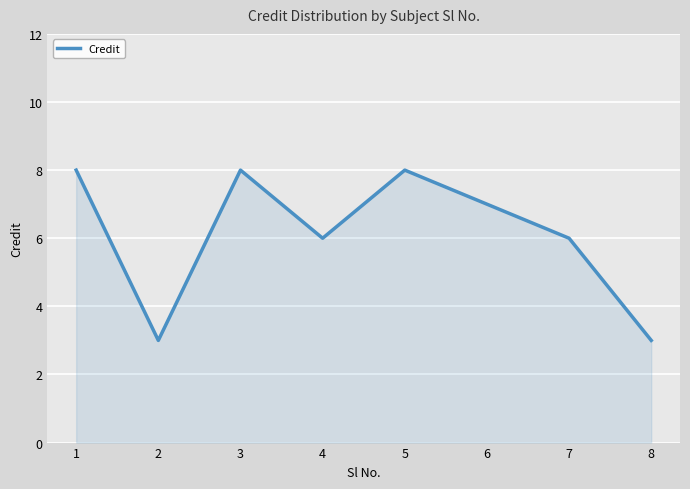

The value at 1 is 2. True or false?

False